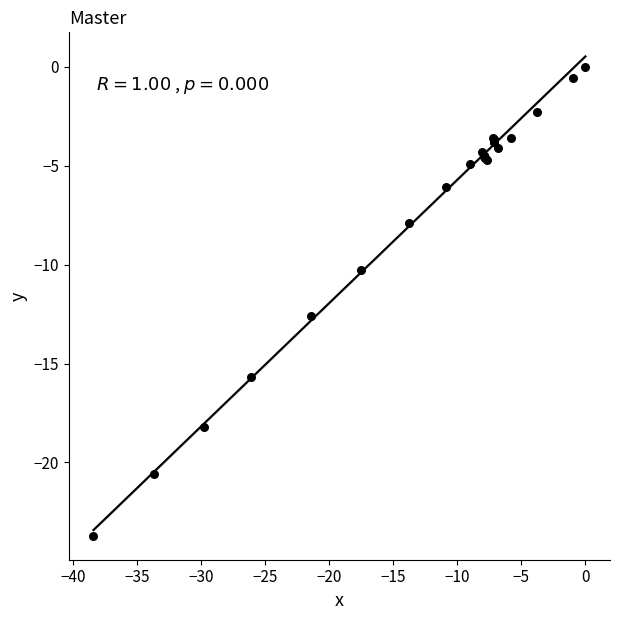

What Y value in the scatter plot is closest to -11?

-10.3